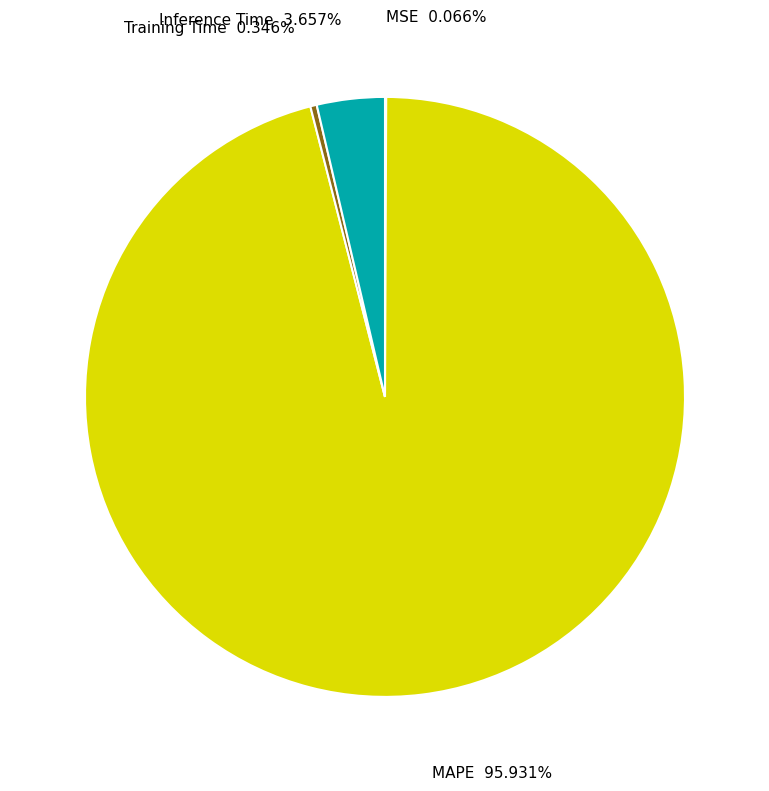

Combined, what portion of the pie is Training Time and MAPE?

96.3%